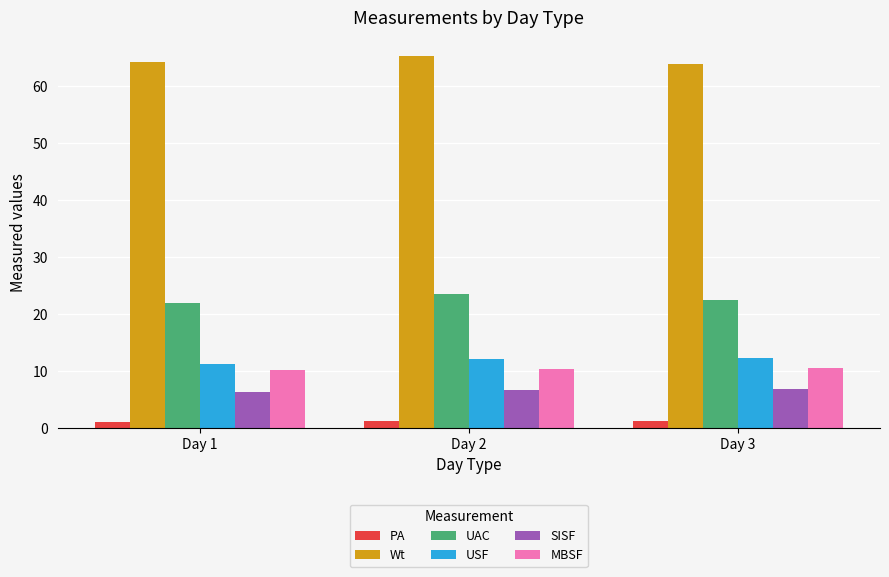

How many distinct data groups are displayed?

6